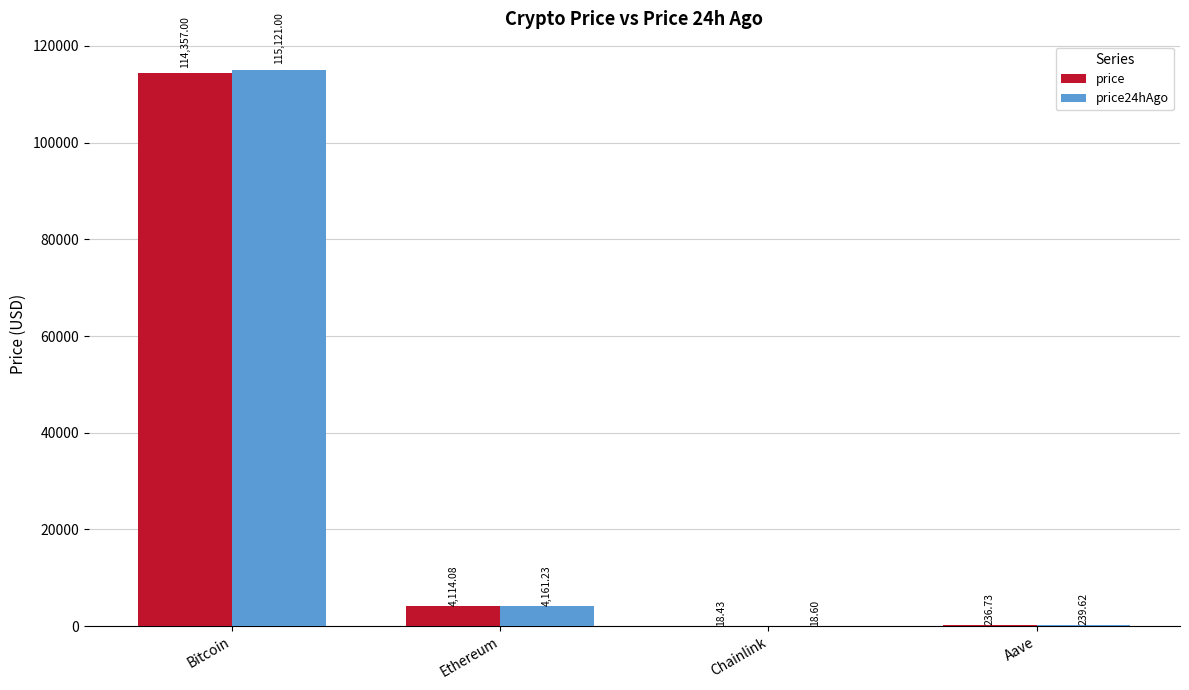

At which category is the sum across all series the highest?

Bitcoin